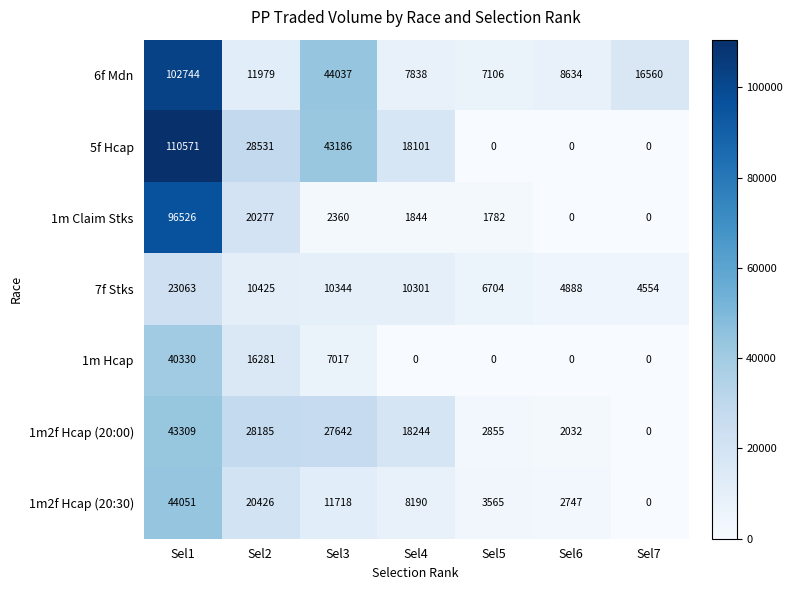

The 1m Claim Stks series shows 1844 at Sel4. True or false?

True